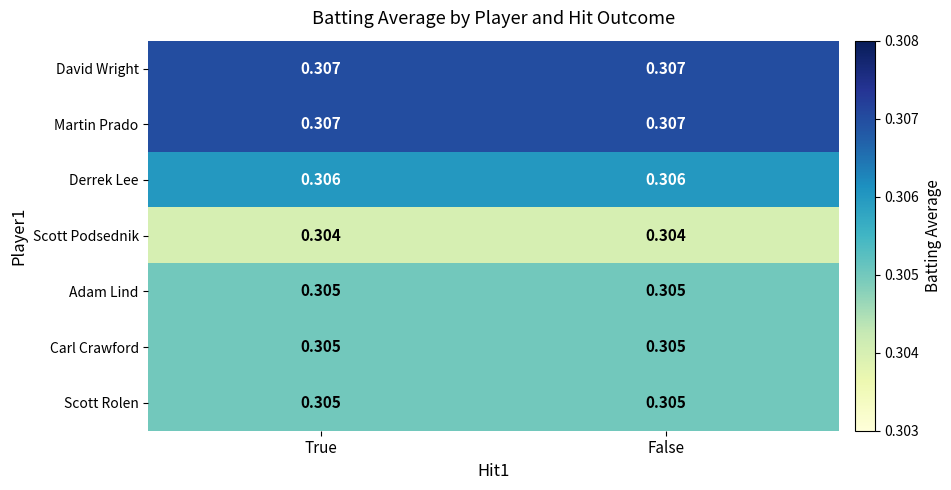

Is the value of Derrek Lee at True greater than the value of Adam Lind at False?

Yes